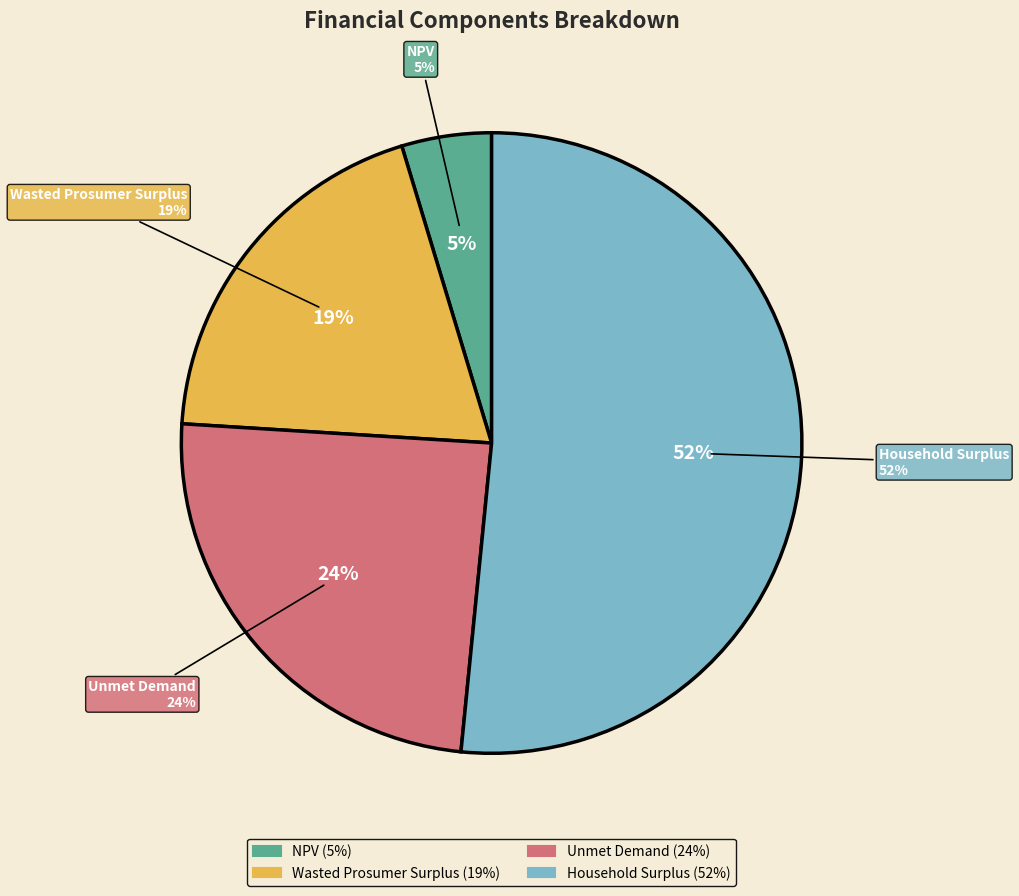

True or false: Household Surplus accounts for 52% of the total.

True